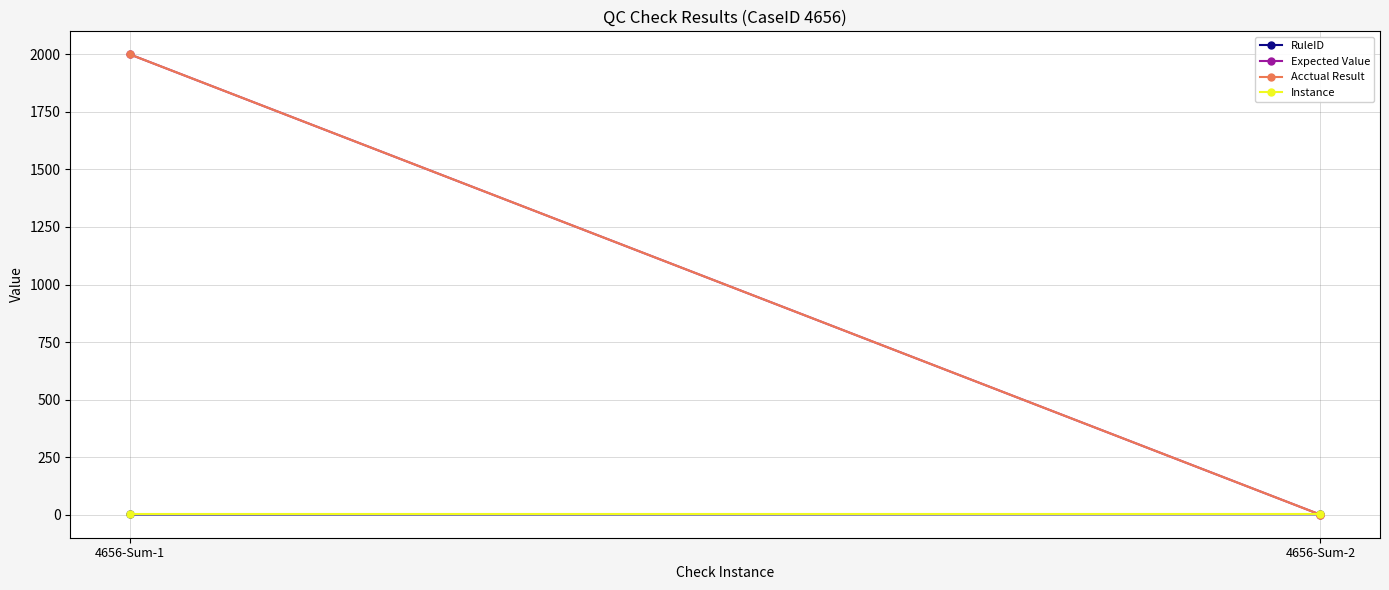

Reading right to left, what are all the values shown in this chart?

RuleID: 4656-Sum-2=2	4656-Sum-1=1
Expected Value: 4656-Sum-2=0	4656-Sum-1=2000
Acctual Result: 4656-Sum-2=0	4656-Sum-1=2000
Instance: 4656-Sum-2=1	4656-Sum-1=1